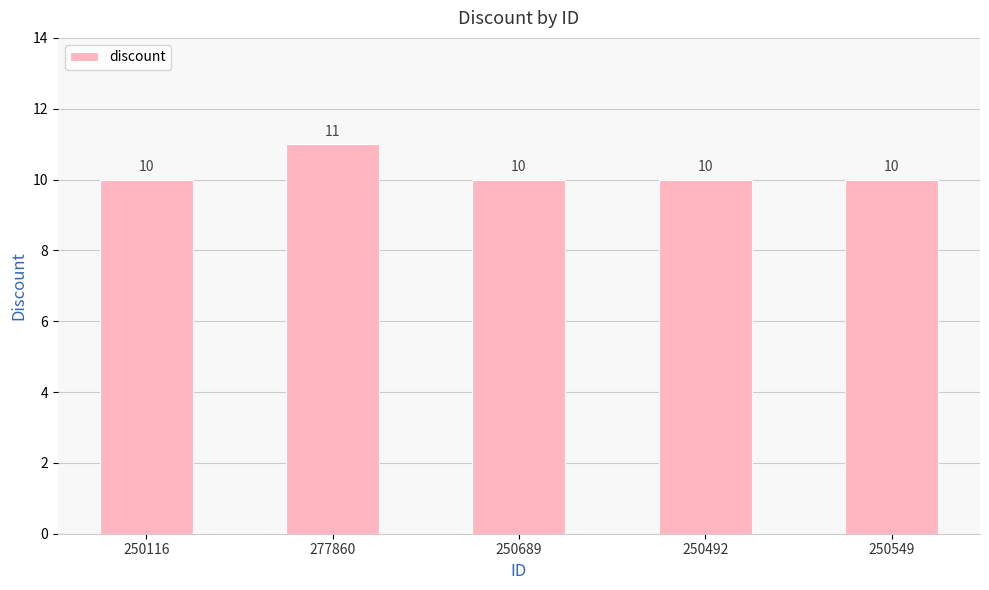

Does the chart contain stacked bars?

No